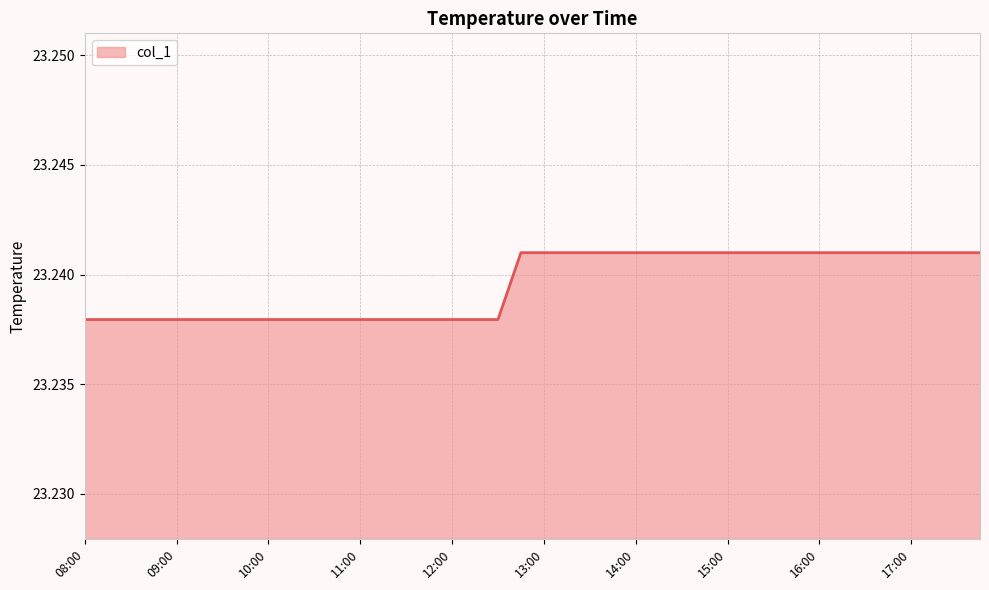

How many lines are shown in the chart?

1